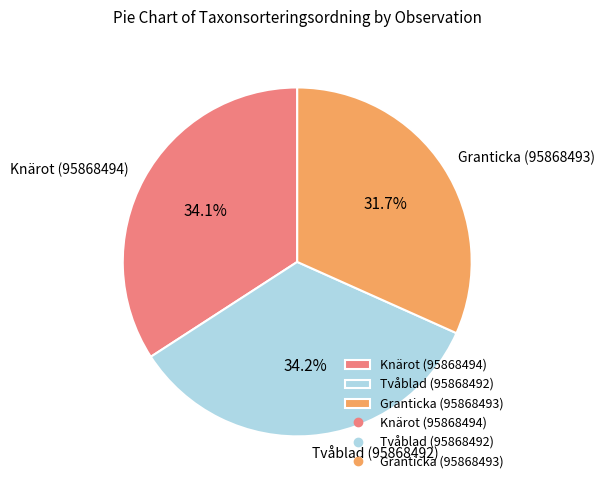

Combined, what portion of the pie is Tvåblad (95868492) and Granticka (95868493)?

65.9%